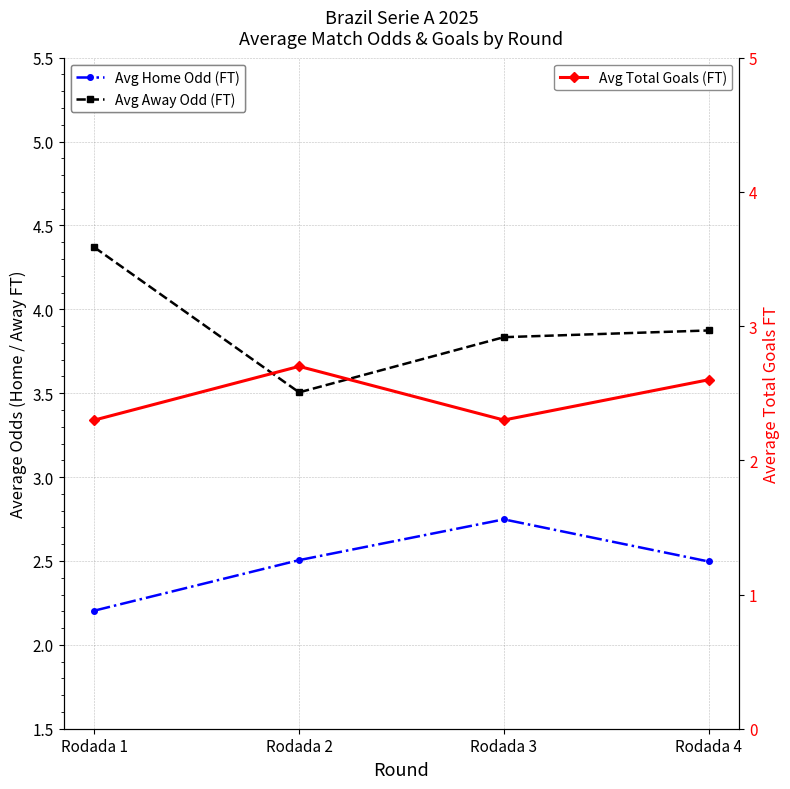

Between Rodada 3 and Rodada 4, which series saw the biggest shift?

Avg Total Goals (FT)